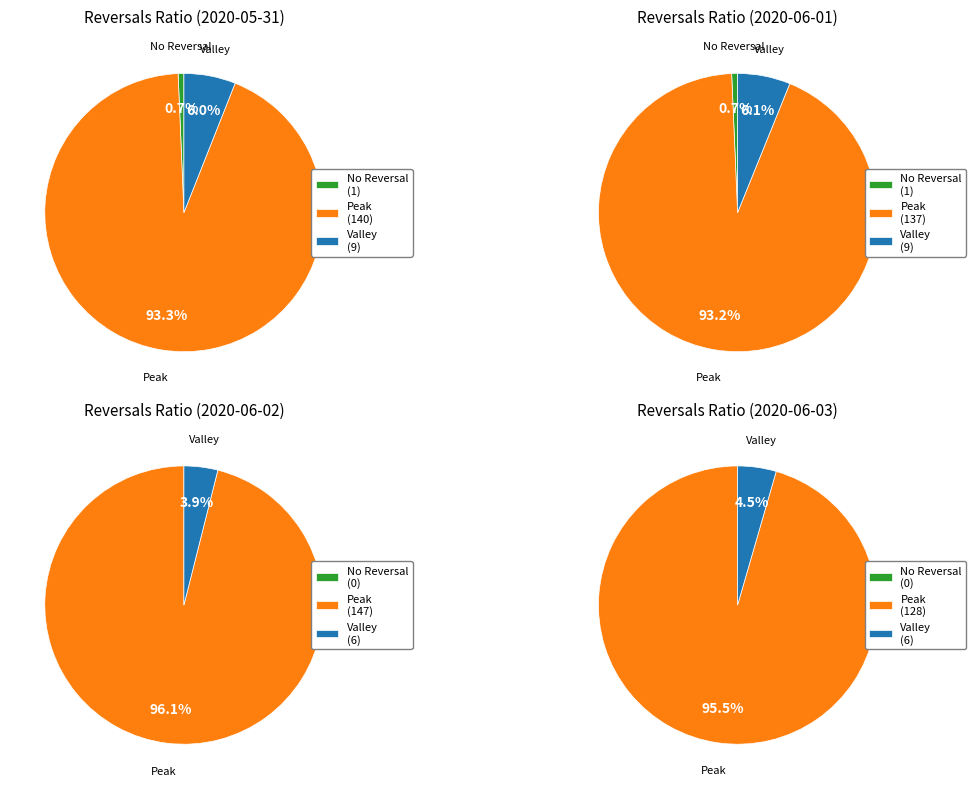

What percentage do 2020-05-31 and 2020-06-03 together represent?

100.0%